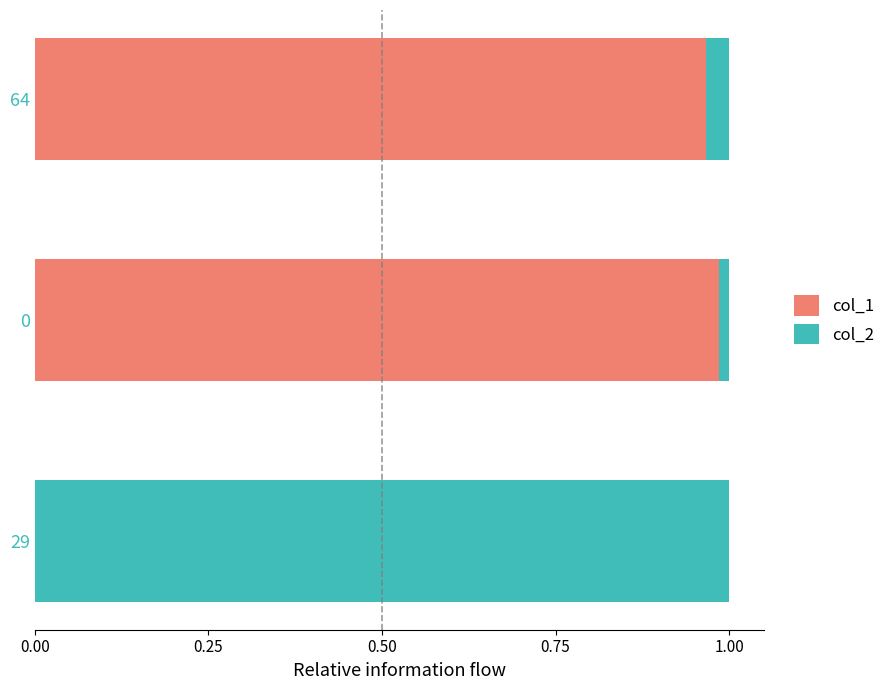

True or false: col_1 has a value of 1.0 at 64.

True